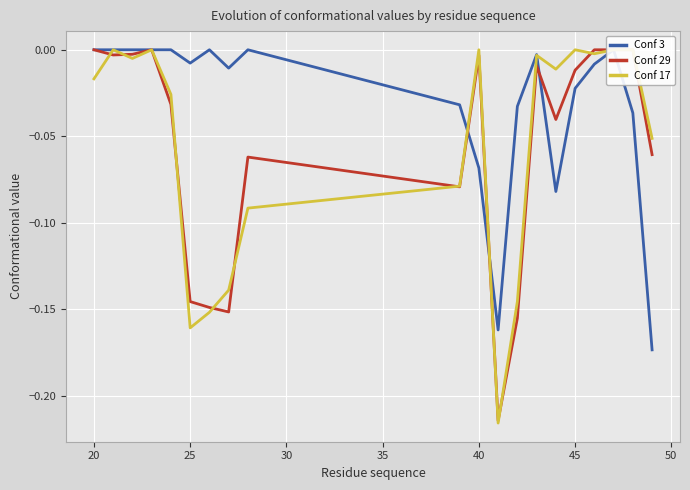

What is the sum of all Conf 17 values?

-1.1